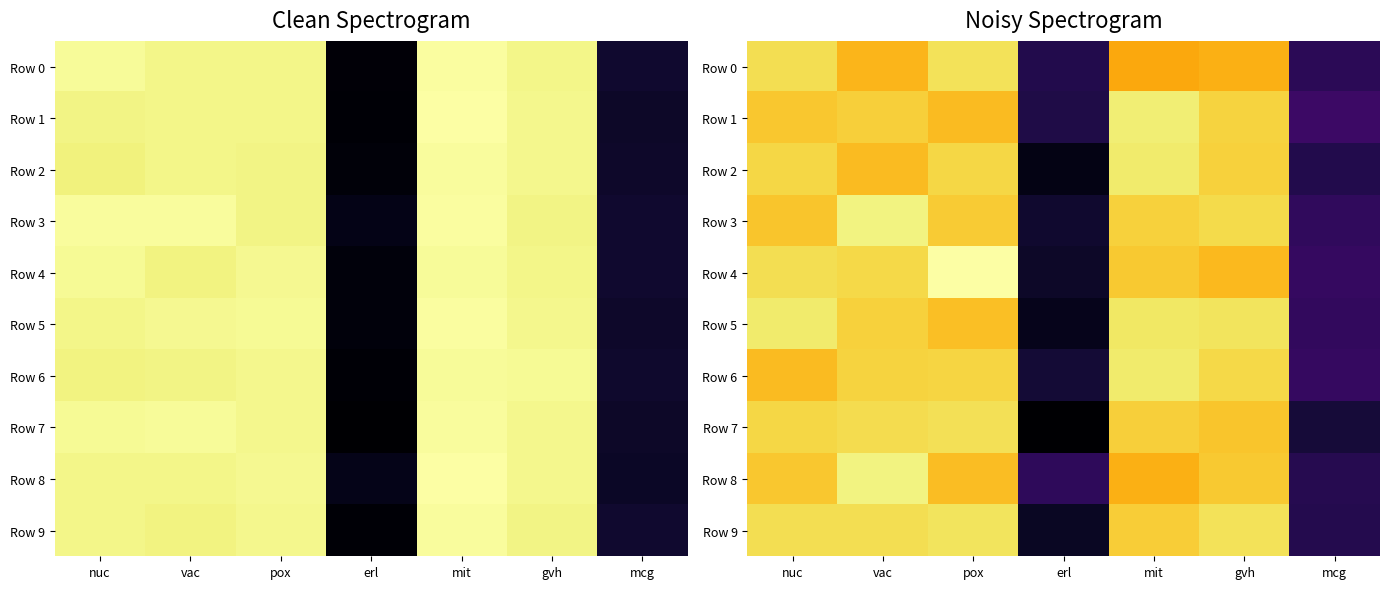

Is the value of Row 7 at erl greater than the value of Row 9 at erl?

No